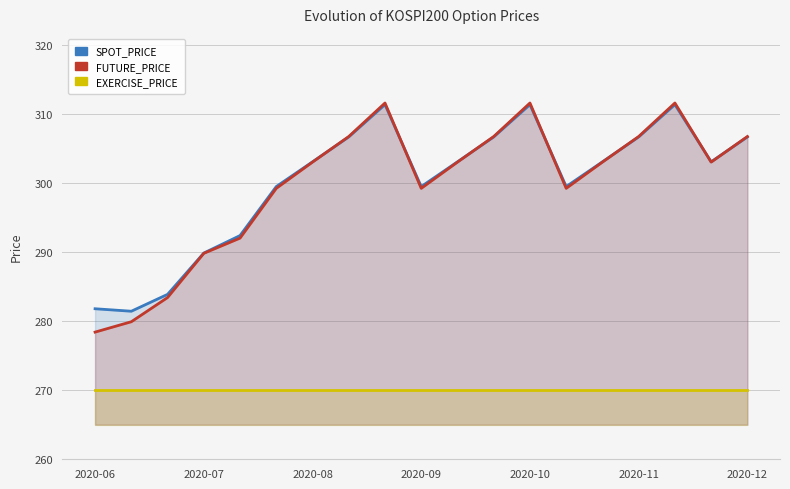

What value does the SPOT_PRICE series have at 10?

303.0